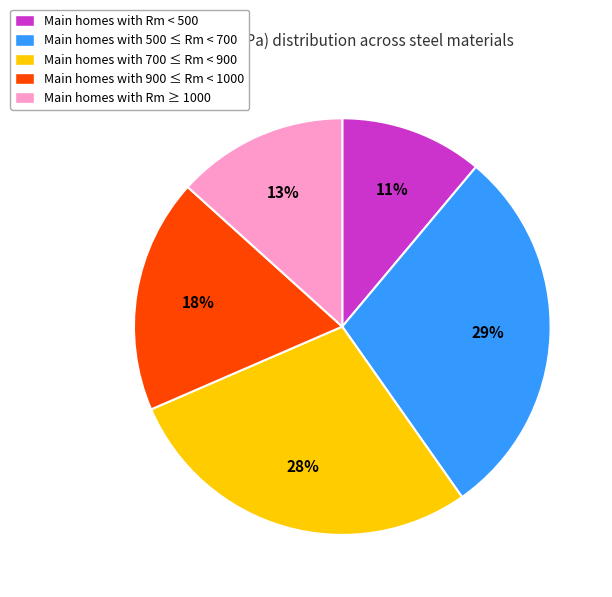

To the nearest percent, what portion does Main homes with Rm < 500 represent?

11%